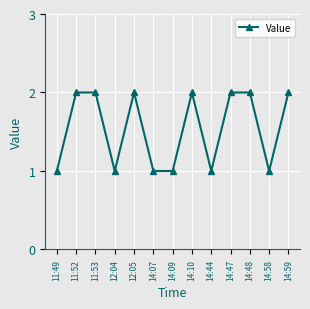

Is this an area chart (filled region under the line)?

No